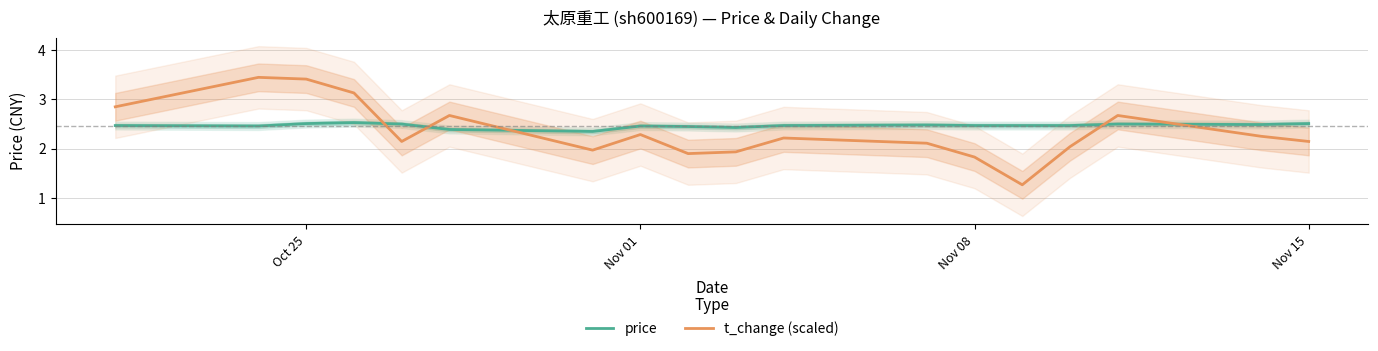

Is it true that price equals 0.9 at Nov 15?

False